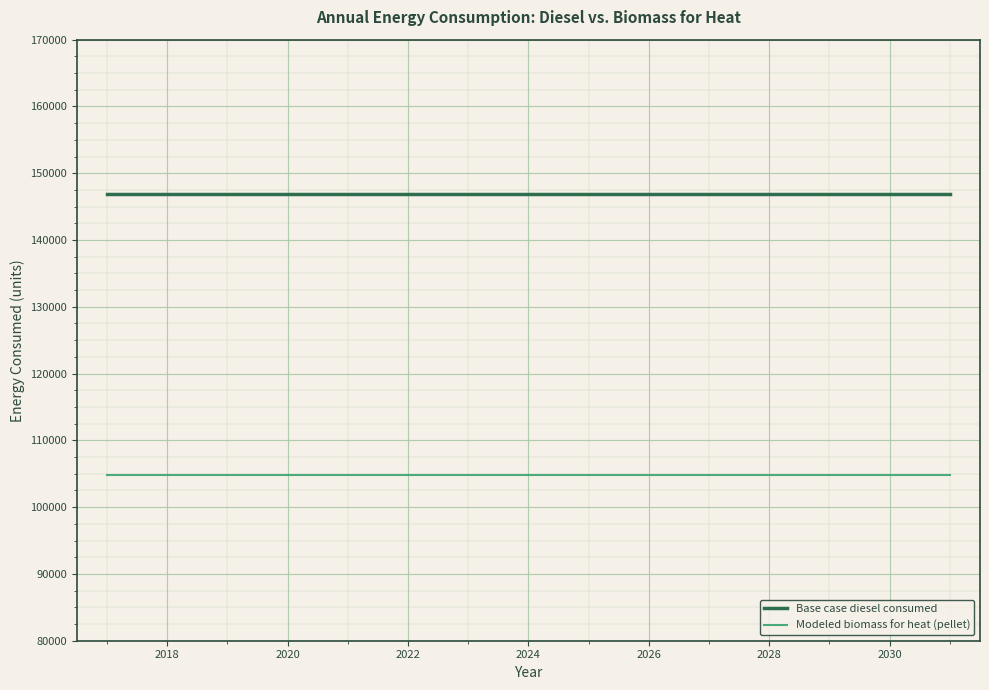

What is the minimum value for Base case diesel consumed?

146922.0